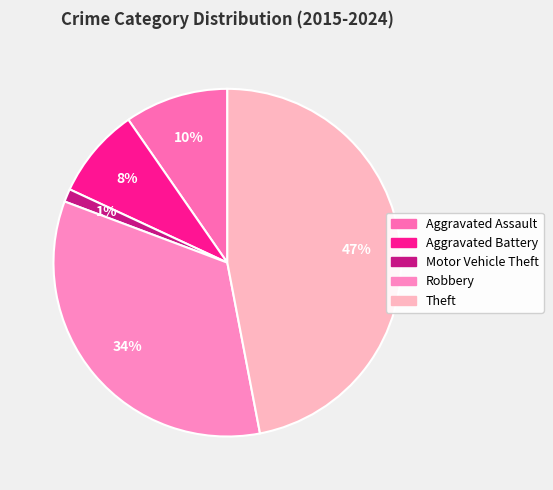

To the nearest percent, what percentage of the pie is Theft?

47%